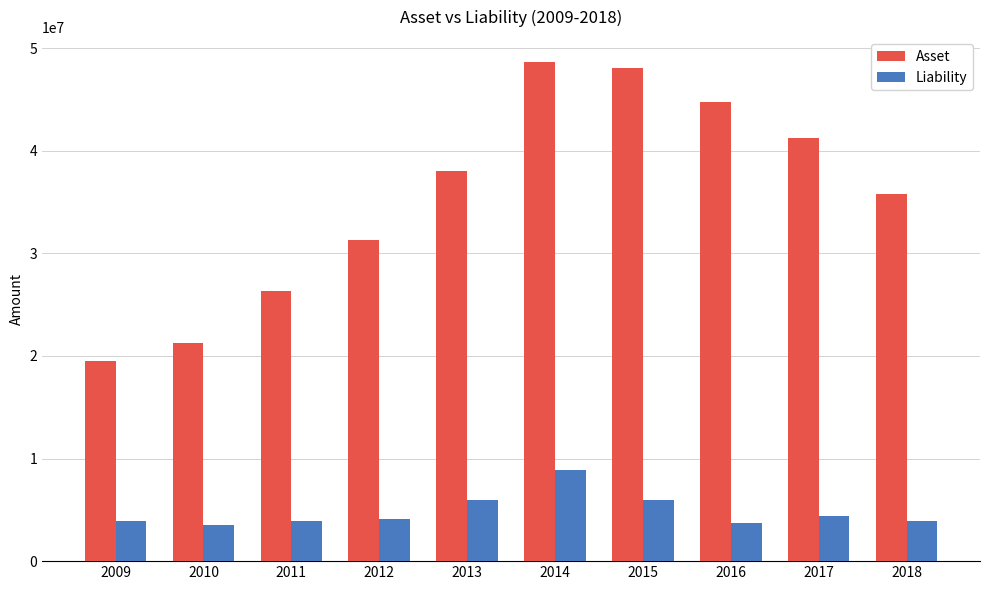

Which series has the largest range (max minus min)?

Asset